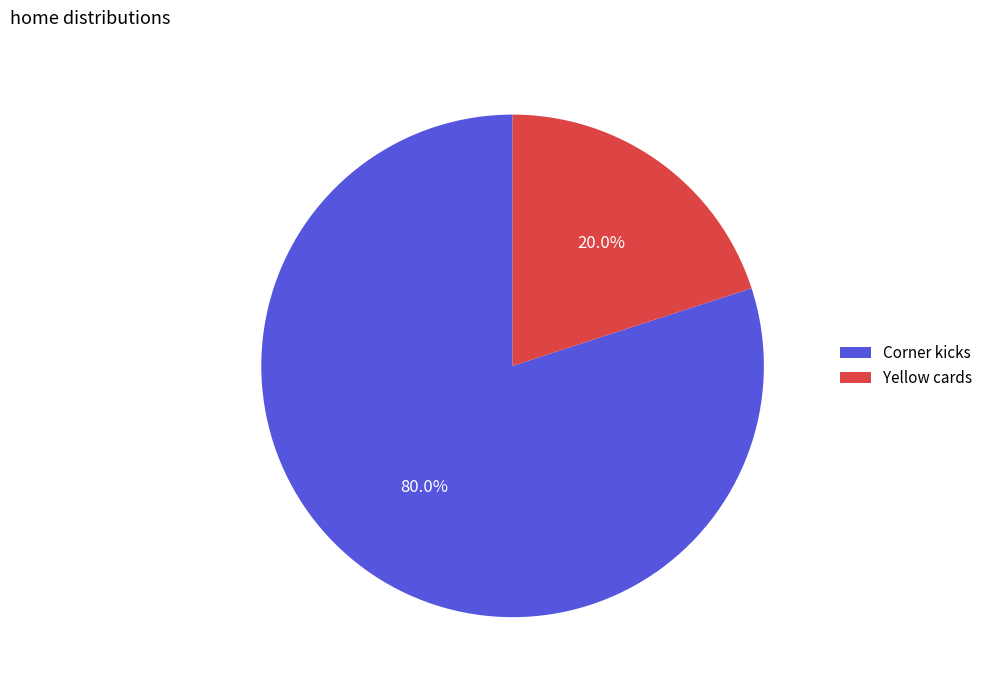

What is the ratio of the value at Corner kicks to the value at Yellow cards?

4.0